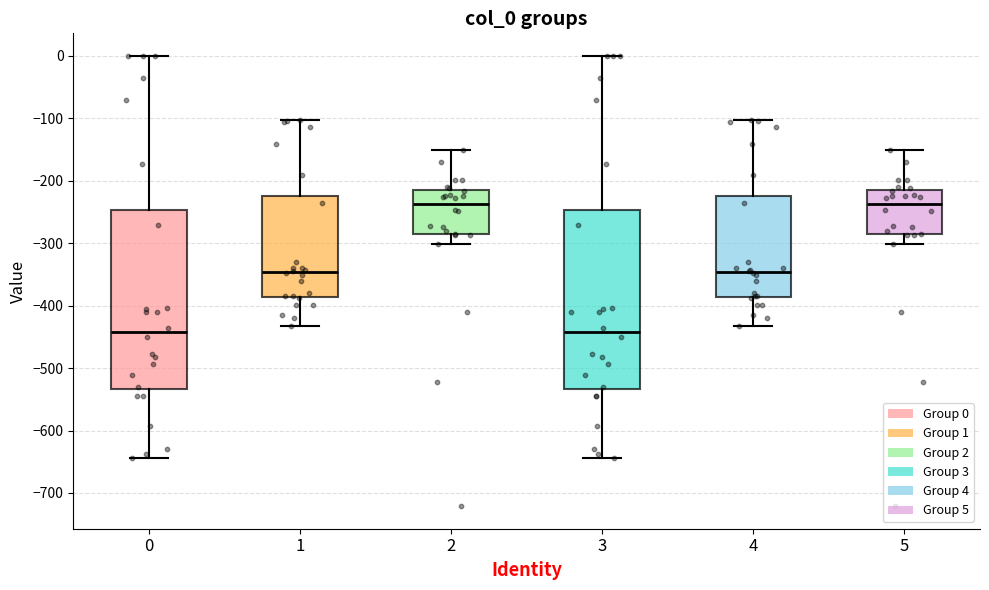

Reading left to right, read every box against the y-axis: the position of its median line, the range the box covers, and the ends of its whiskers. The values are not printed on the chart, so give them approximately, as read against the axis.

0: median -440, box -530 to -250, whiskers -640 to 0
1: median -350, box -390 to -220, whiskers -430 to -100
2: median -240, box -290 to -220, whiskers -300 to -150
3: median -440, box -530 to -250, whiskers -640 to 0
4: median -350, box -390 to -220, whiskers -430 to -100
5: median -240, box -290 to -220, whiskers -300 to -150